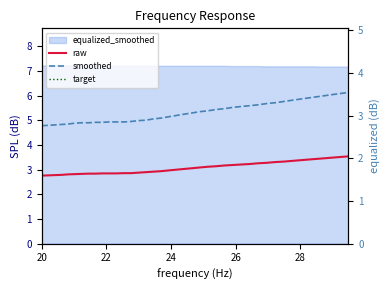

Is it true that target equals 11.8 at 20?

False